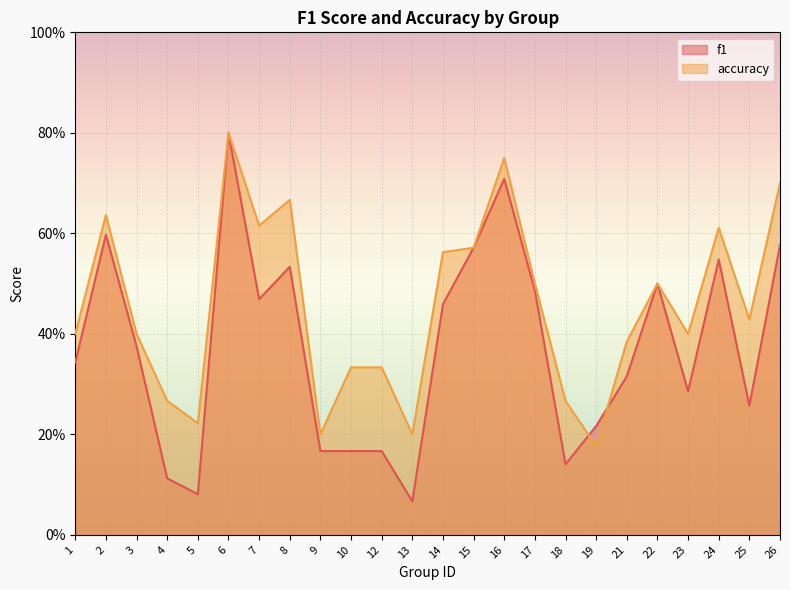

Which series has the widest spread of values?

f1